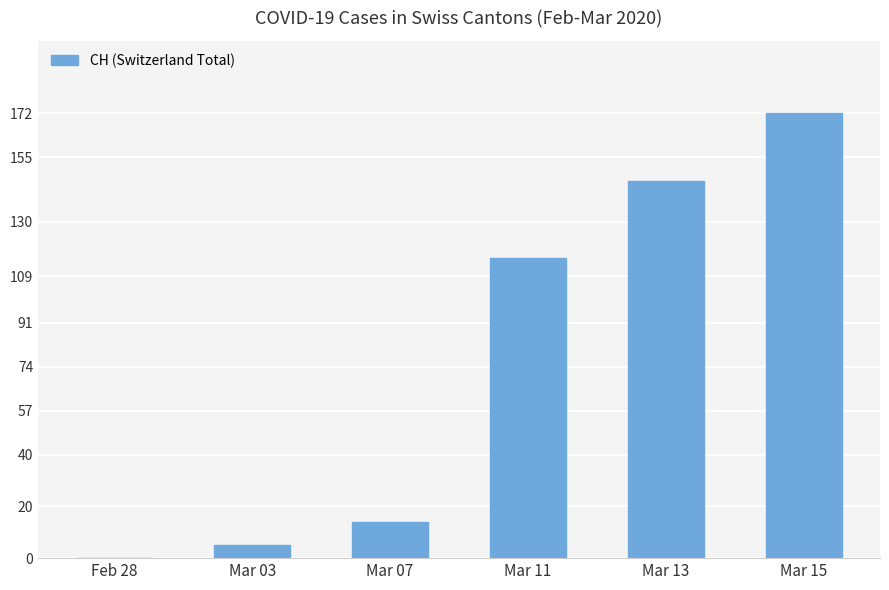

Is it true that the value at Feb 28 is 0?

True